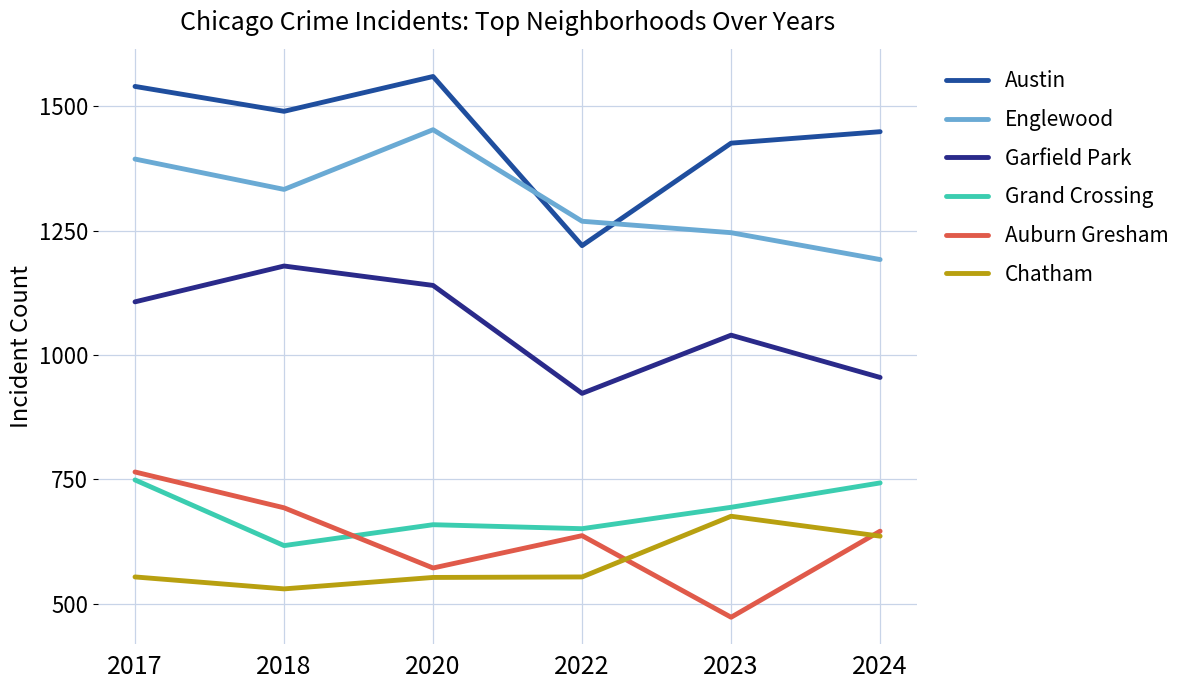

In Grand Crossing, how many points are higher than both neighbors (excluding endpoints)?

1